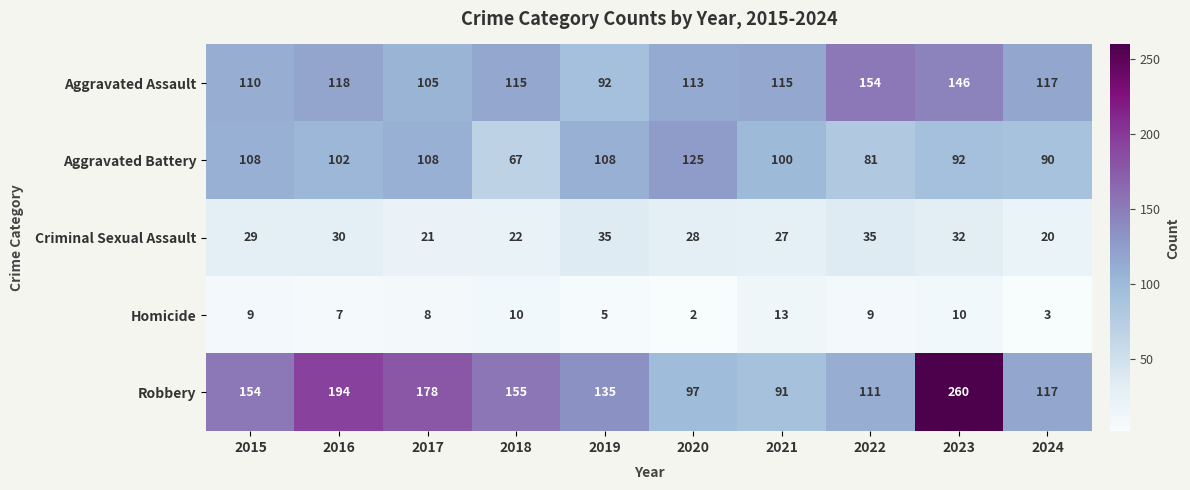

What is the greatest value displayed?

260